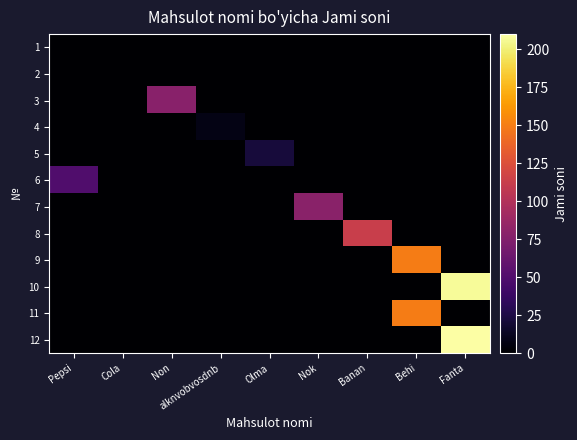

How many series are shown in this chart?

12